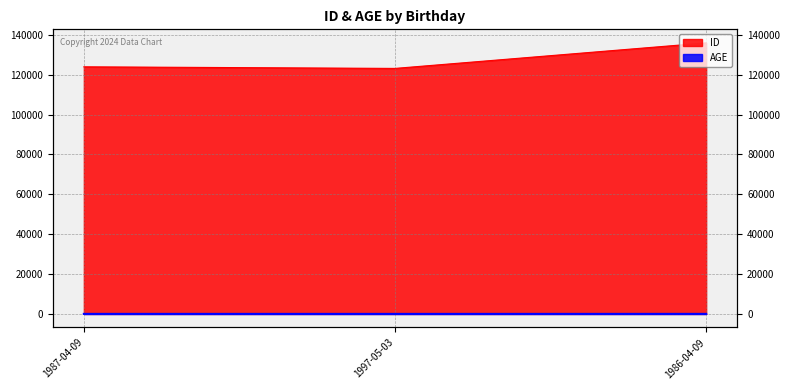

At which label does ID reach its minimum?

1997-05-03